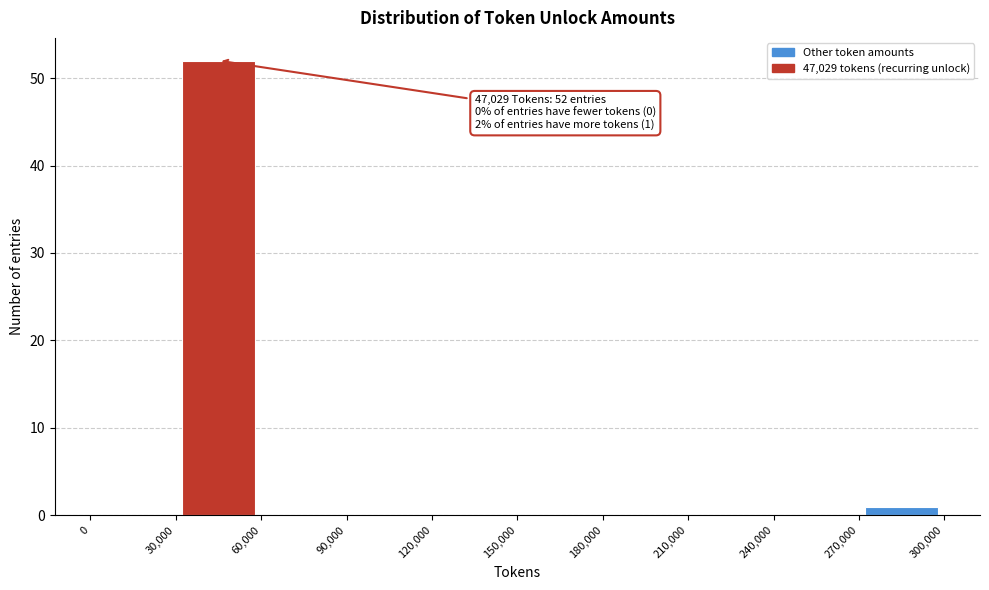

Over which range of the x-axis is the bar tallest?

30,000 to 60,000